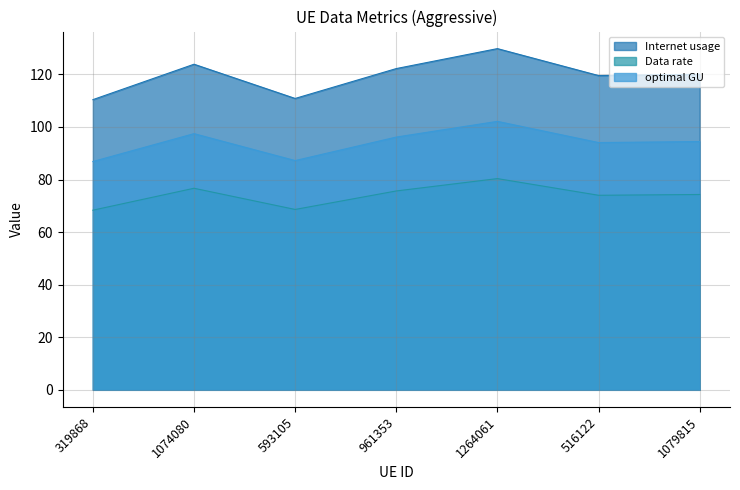

What position from the left is 961353?

4